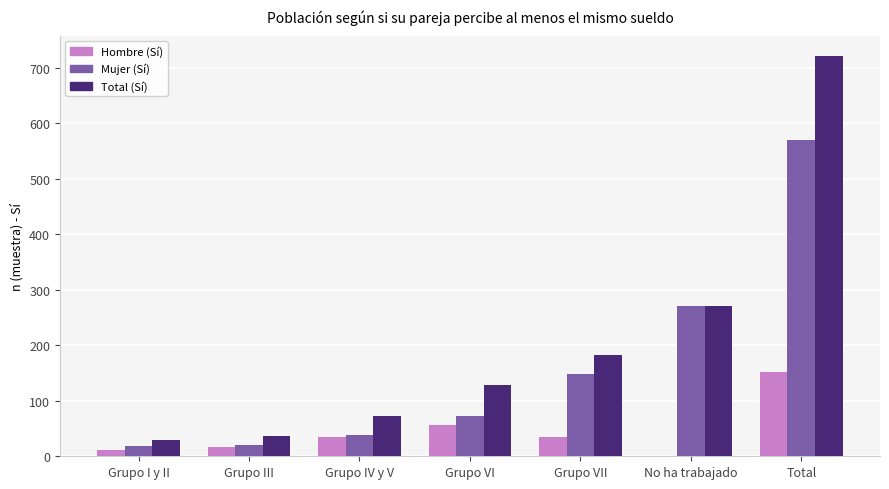

What is the average value of the Mujer (Sí) series?

163